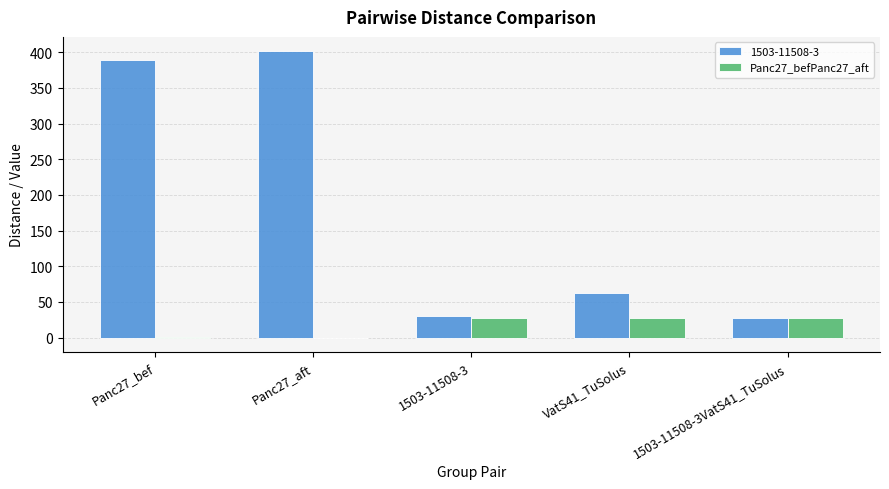

Which series has the largest total across all categories?

1503-11508-3